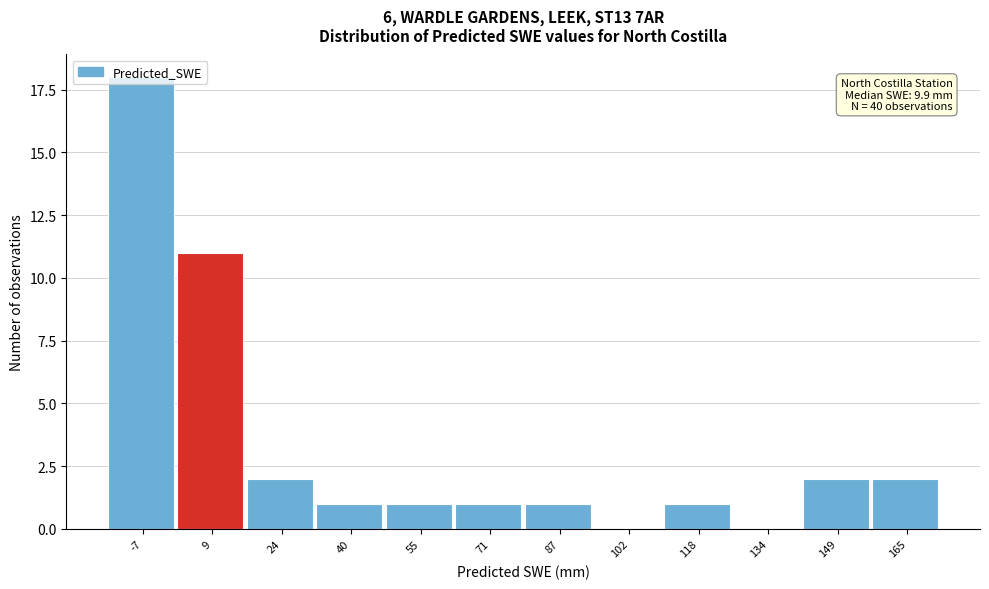

What is the maximum value shown in the chart?

18